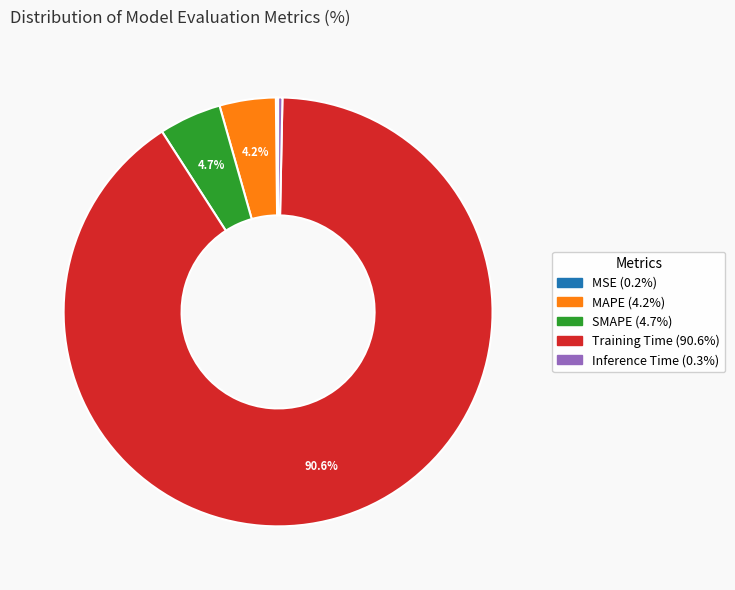

To the nearest percent, what is the combined percentage of SMAPE and MAPE?

9%